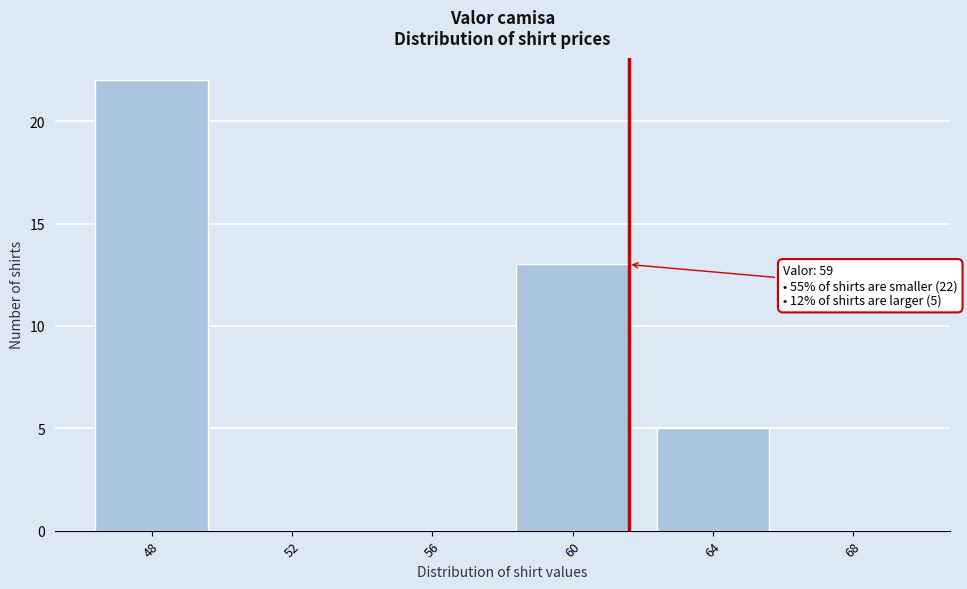

Reading left to right, extract all data points from this chart.

48=22	52=0	56=0	60=13	64=5	68=0